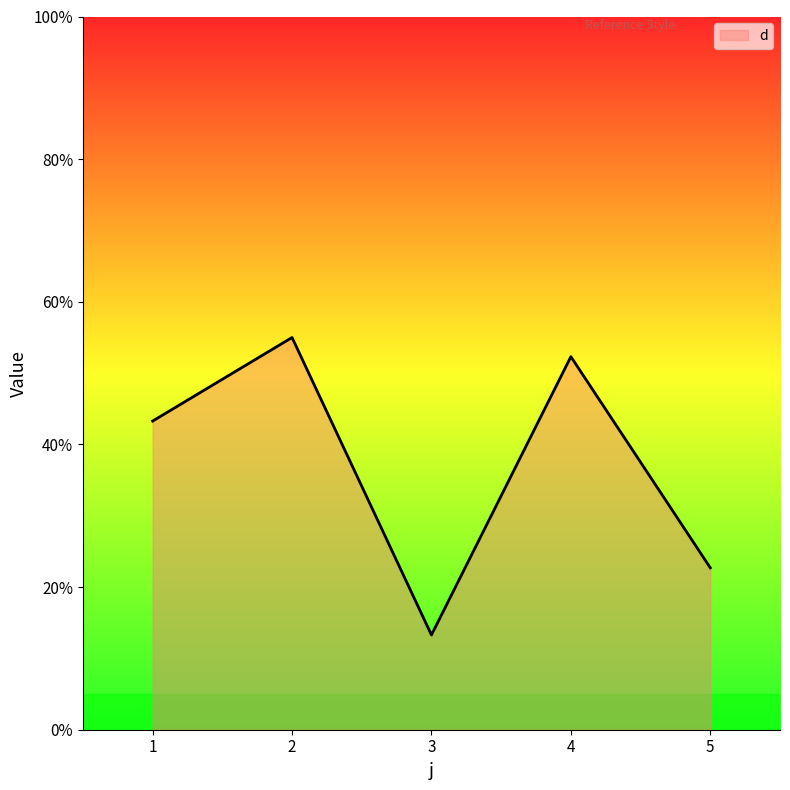

Reading left to right, transcribe all the data shown in this chart.

43.3	55.0	13.3	52.3	22.7